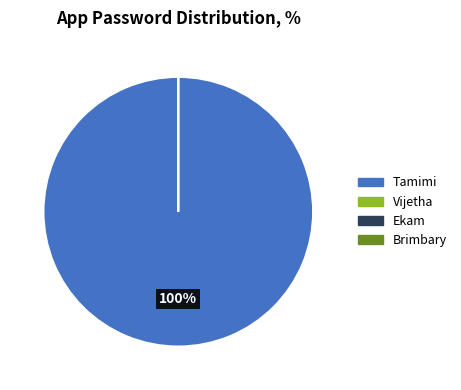

Is there any slice that represents more than half of the pie?

Yes